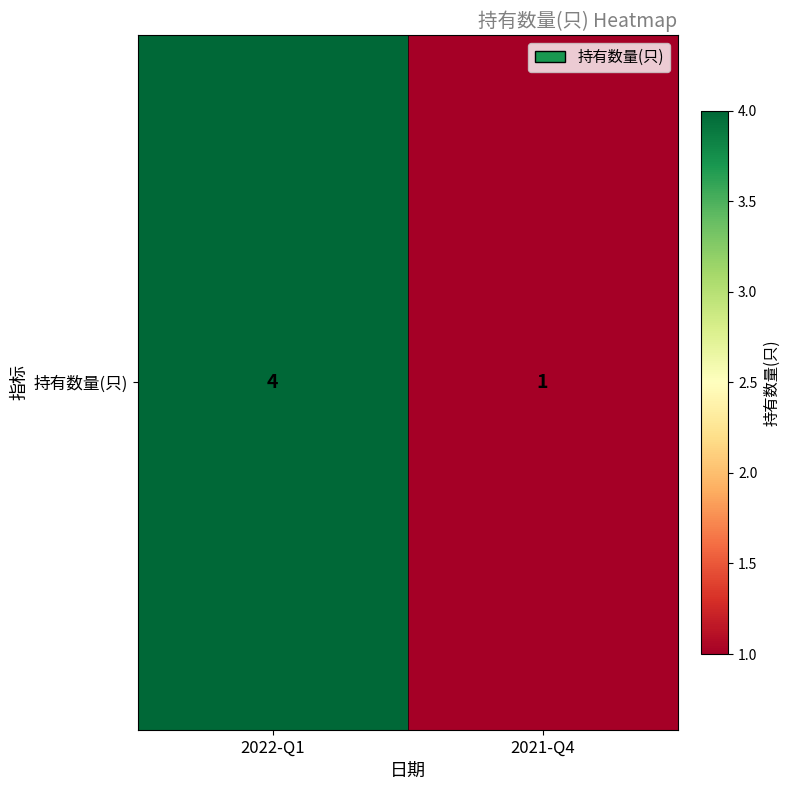

Which has a higher value, 2022-Q1 or 2021-Q4?

2022-Q1